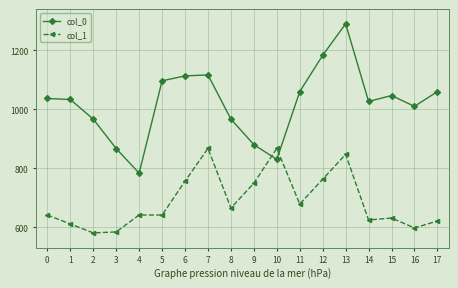

The col_0 series shows 555.2 at 16. True or false?

False